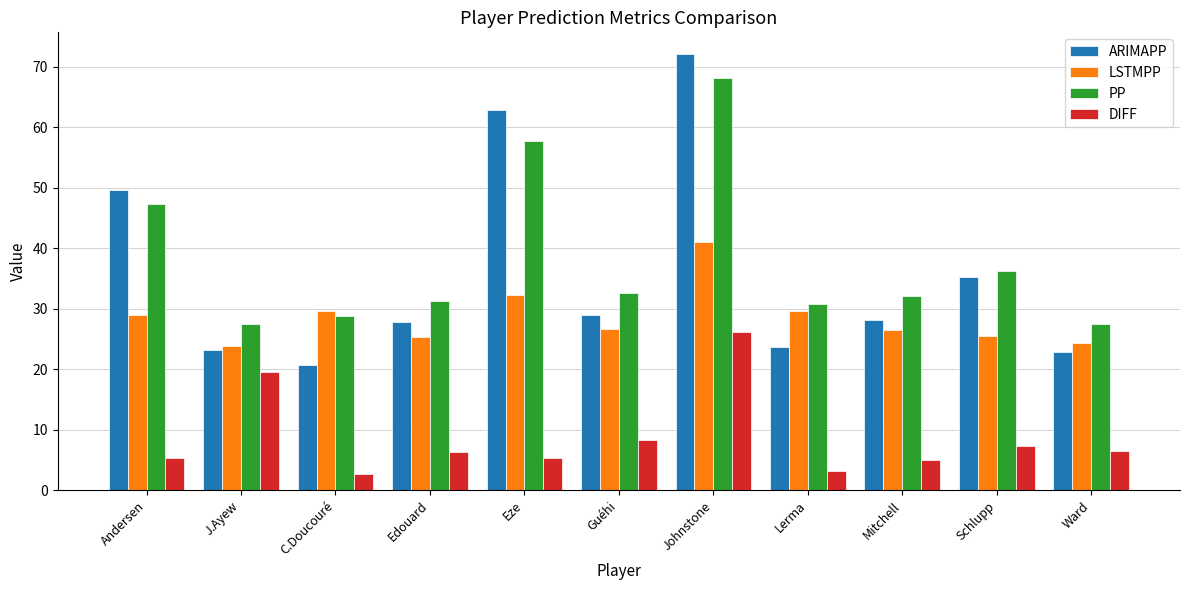

What are all the series names shown in the legend?

ARIMAPP, LSTMPP, PP, DIFF